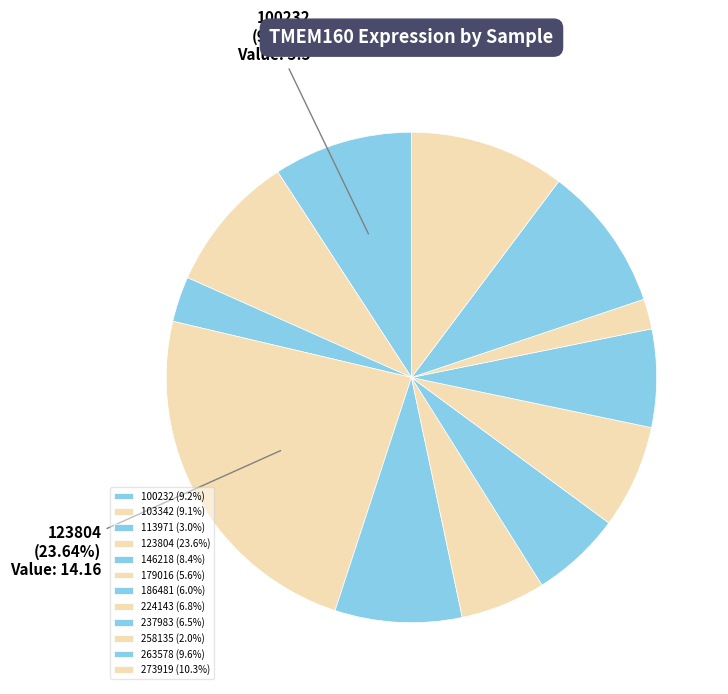

Count the number of slices in the pie.

12